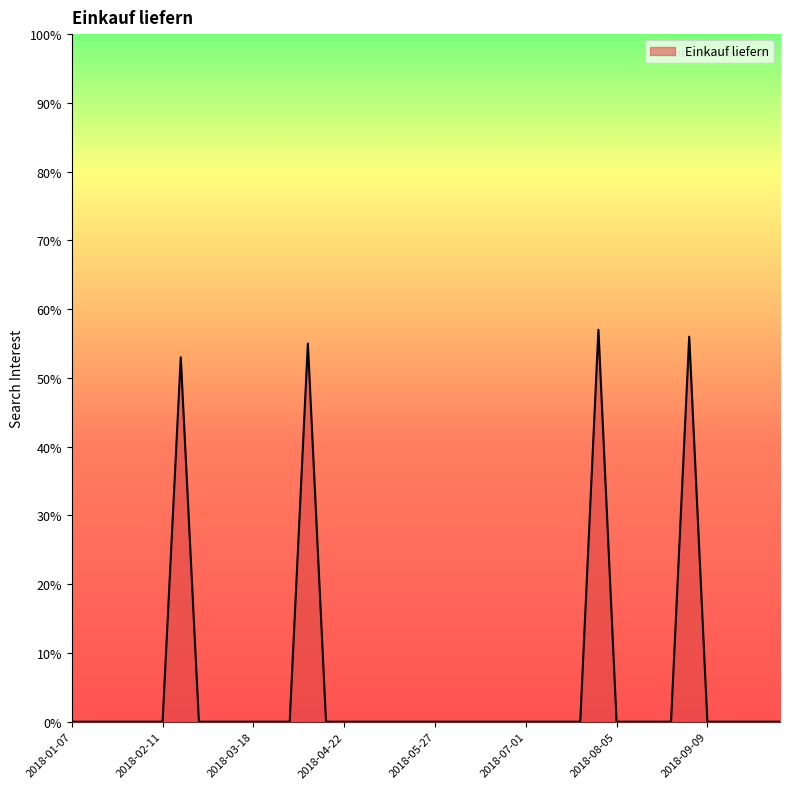

What is the difference between the maximum and minimum values?

57